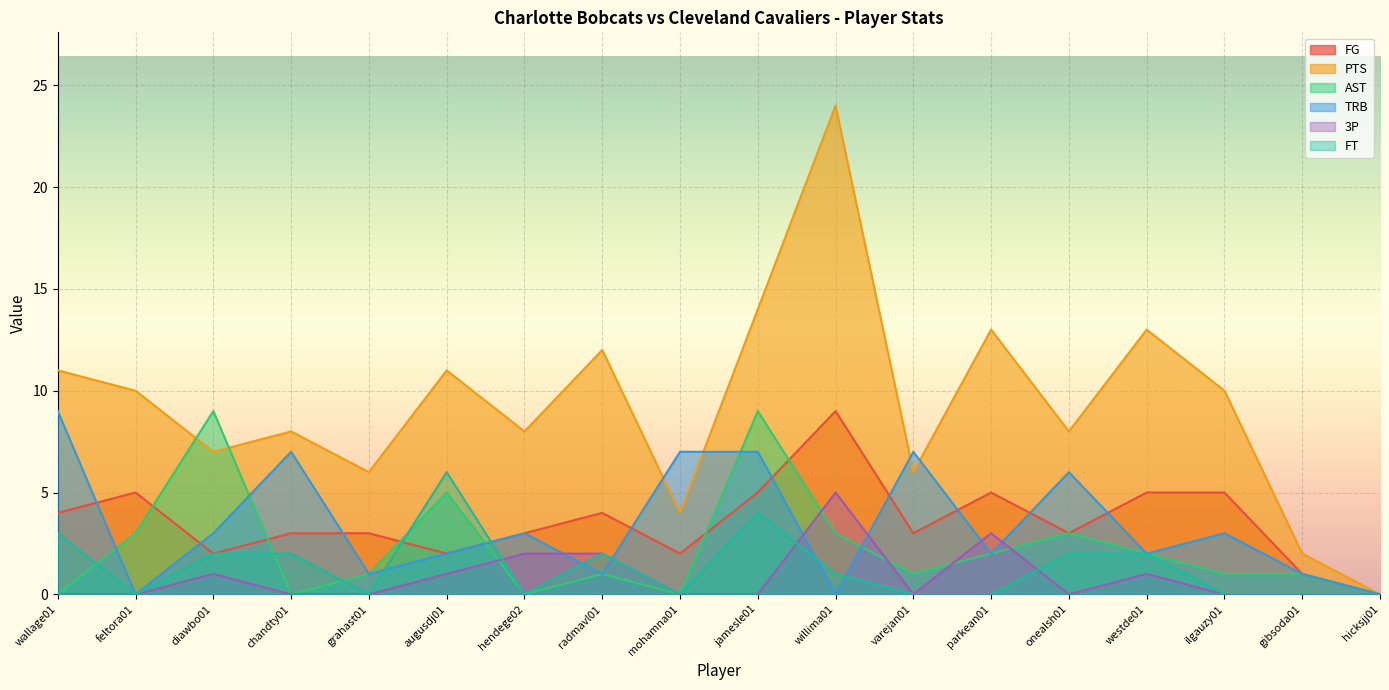

Where is the first local maximum for FT?

augusdj01